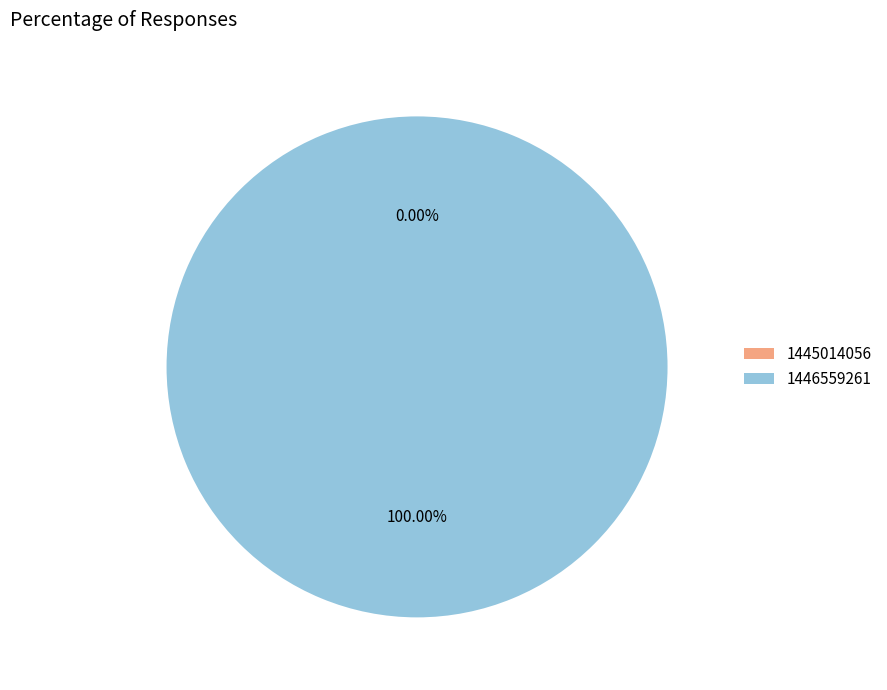

The 1445014056 slice represents 5% of the pie. True or false?

False